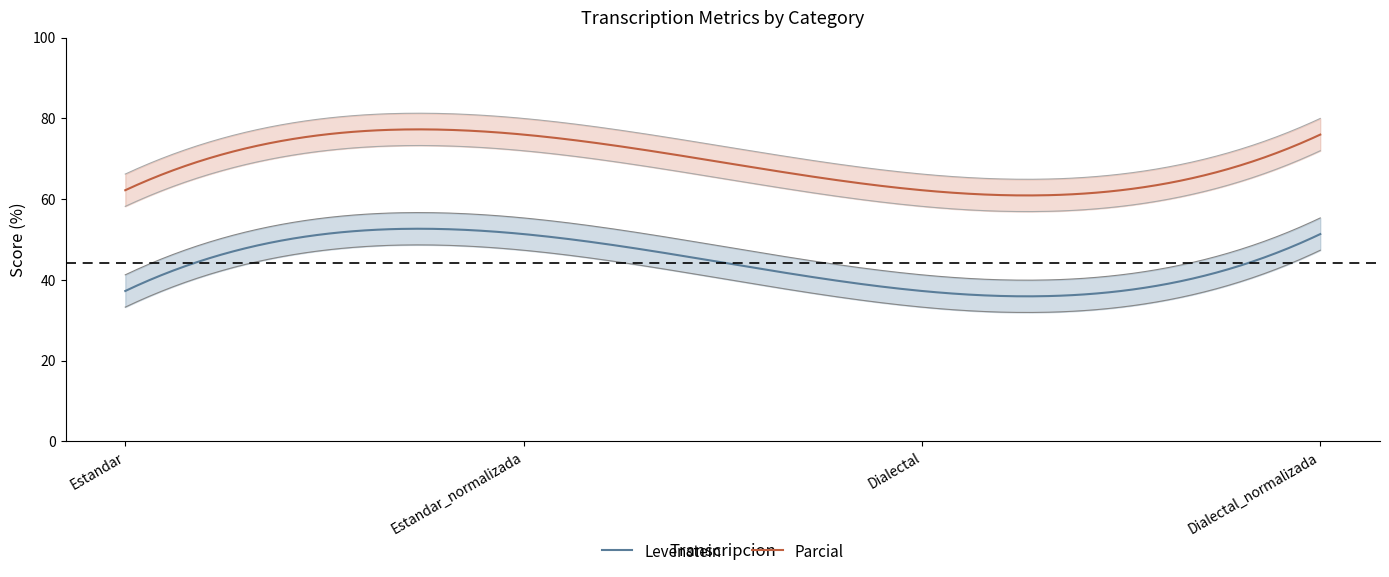

How many interior local peaks does the Parcial series have?

1